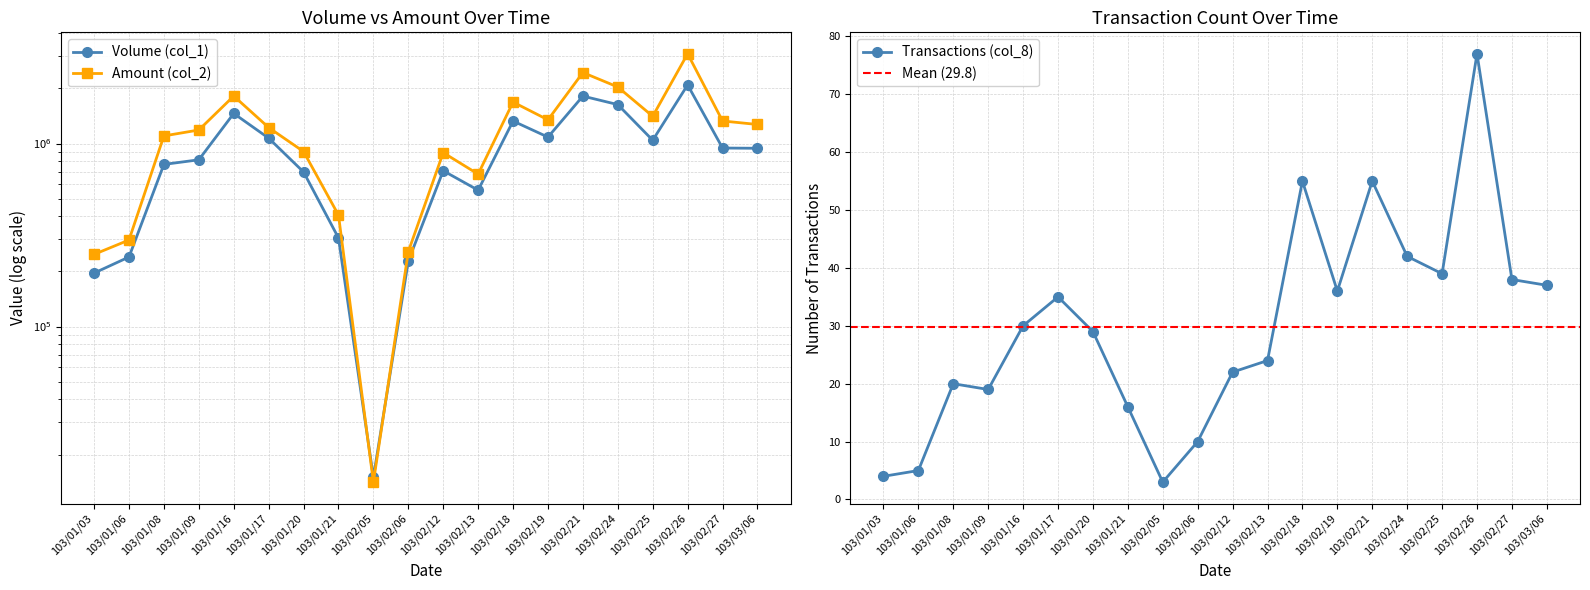

What are all the series names shown in the legend?

Volume (col_1), Amount (col_2), Transactions (col_8)